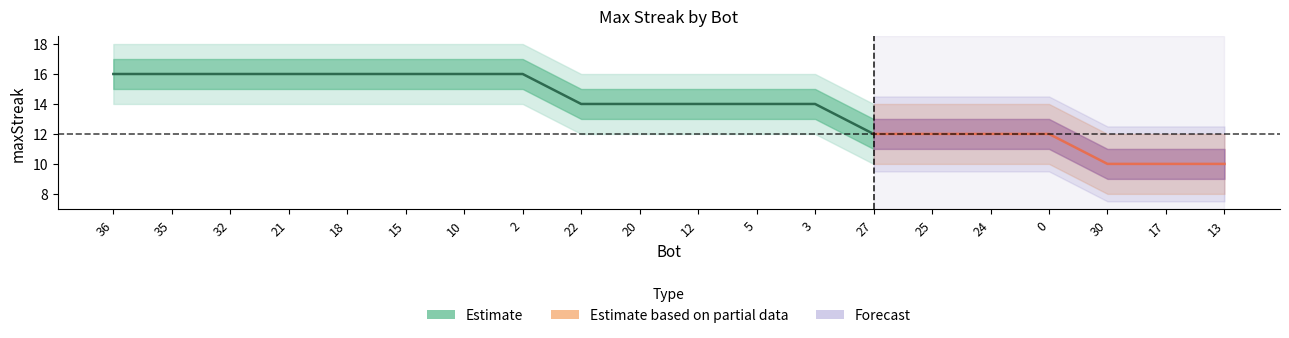

Rank the categories by lower_band value from lowest to highest.

30, 17, 13, 27, 25, 24, 0, 22, 20, 12, 5, 3, 36, 35, 32, 21, 18, 15, 10, 2